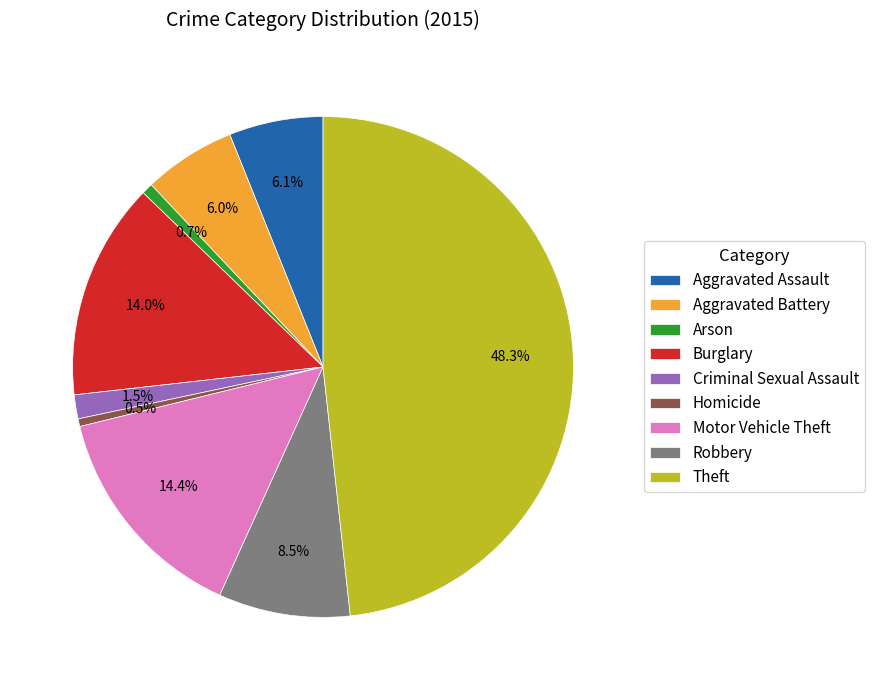

Does Aggravated Assault account for over 50% of the chart?

No